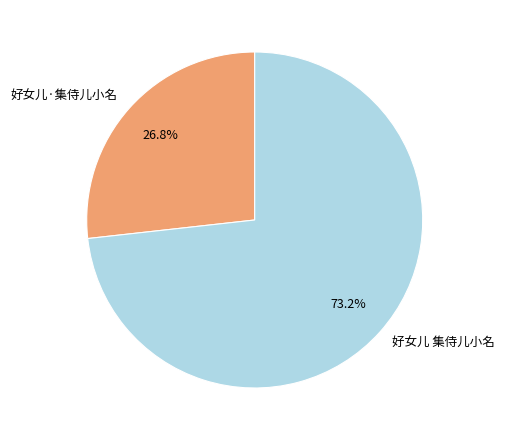

What percentage is NOT represented by 好女儿·集侍儿小名?

73.2%